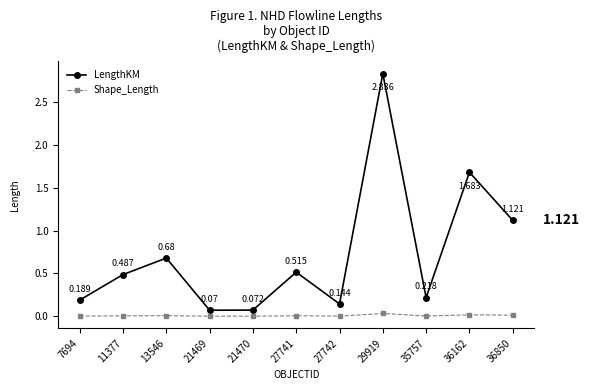

Does the chart have visible grid lines?

No